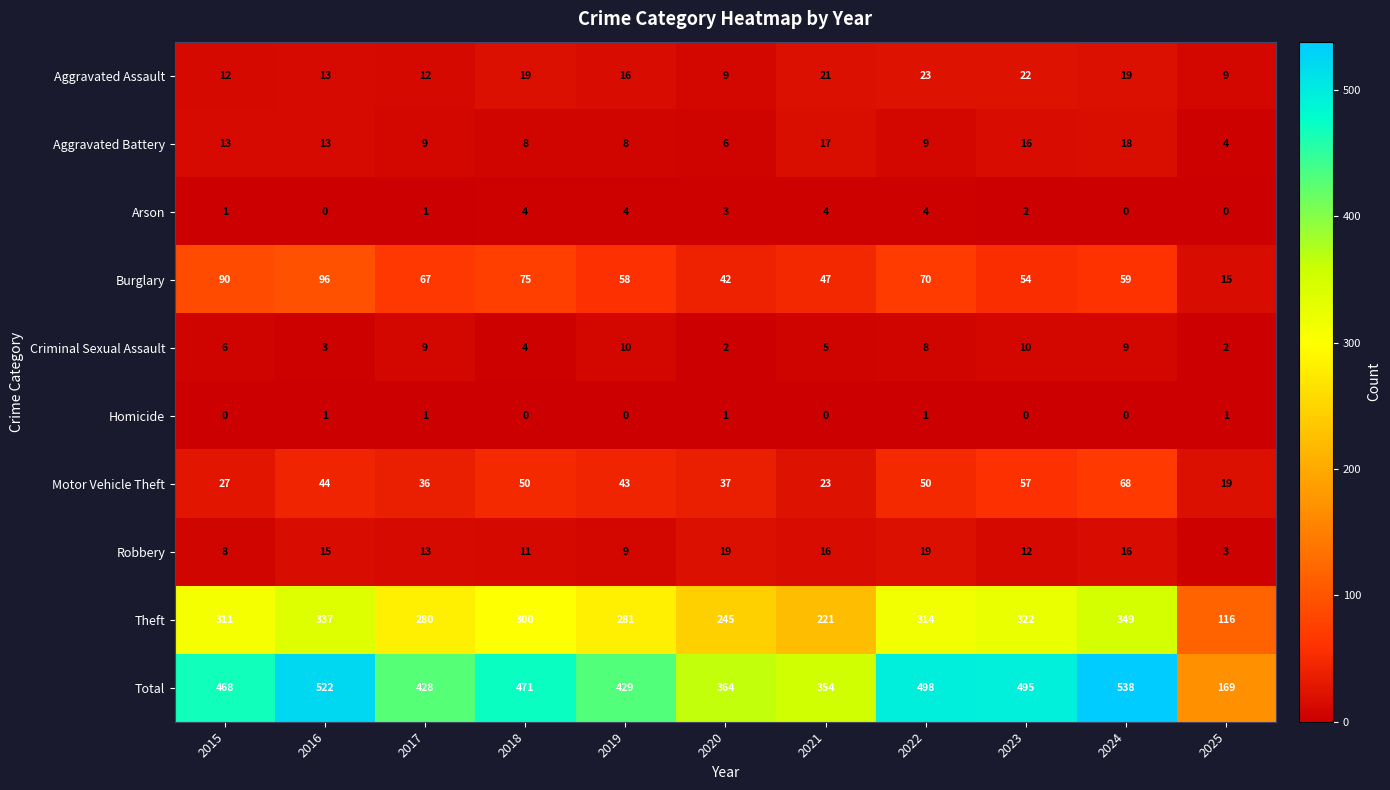

Rank the series by their maximum value, from lowest to highest.

Homicide, Arson, Criminal Sexual Assault, Aggravated Battery, Robbery, Aggravated Assault, Motor Vehicle Theft, Burglary, Theft, Total